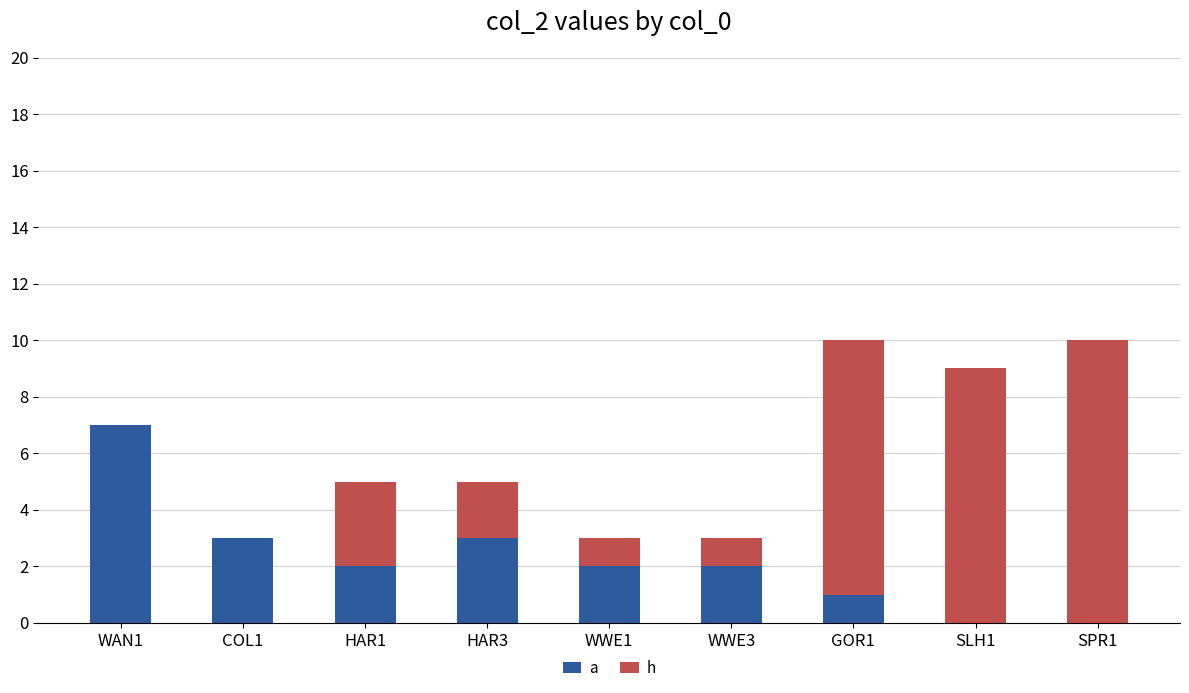

What are all the series names shown in the legend?

a, h